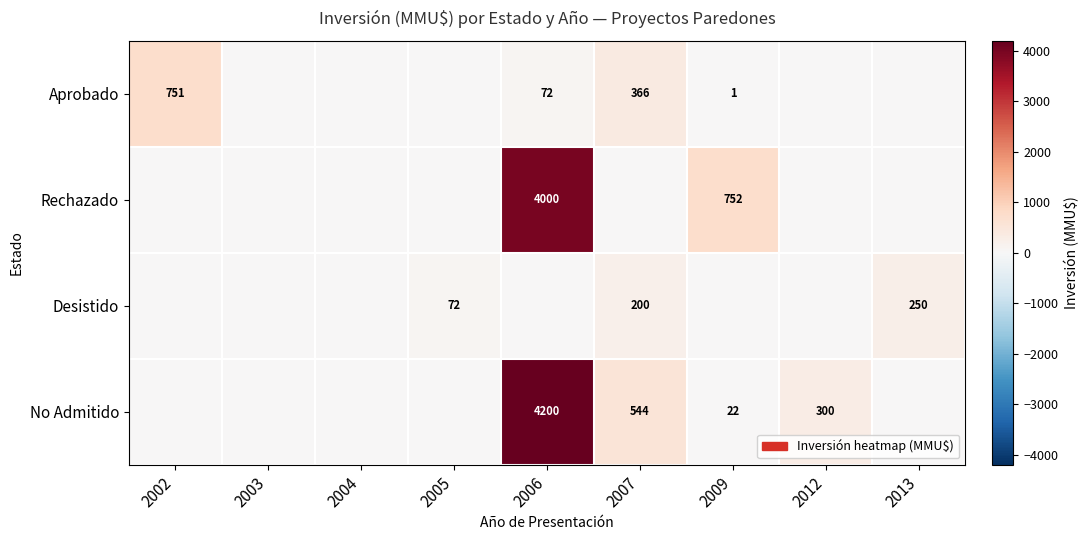

The No Admitido series shows 434 at 2012. True or false?

False